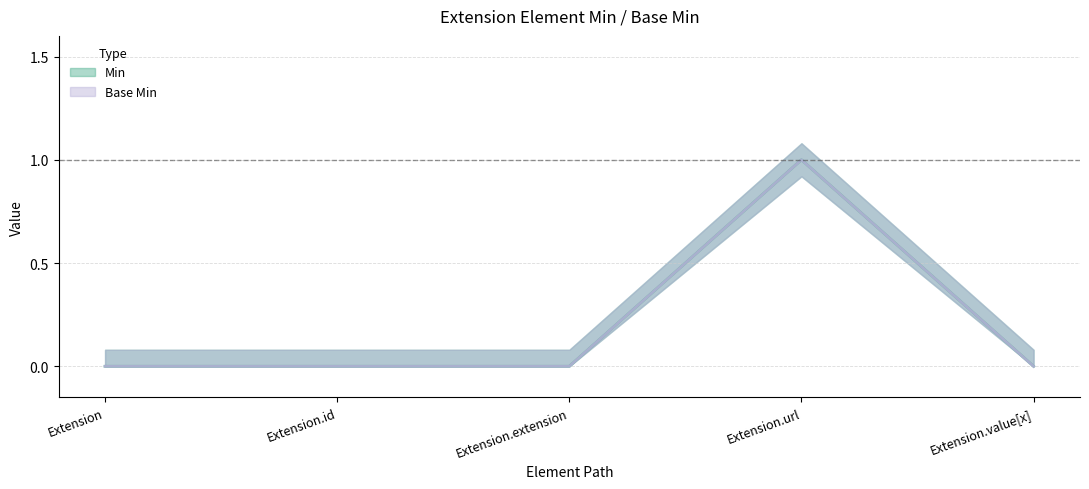

Rank the categories by Min value from lowest to highest.

Extension, Extension.id, Extension.extension, Extension.value[x], Extension.url